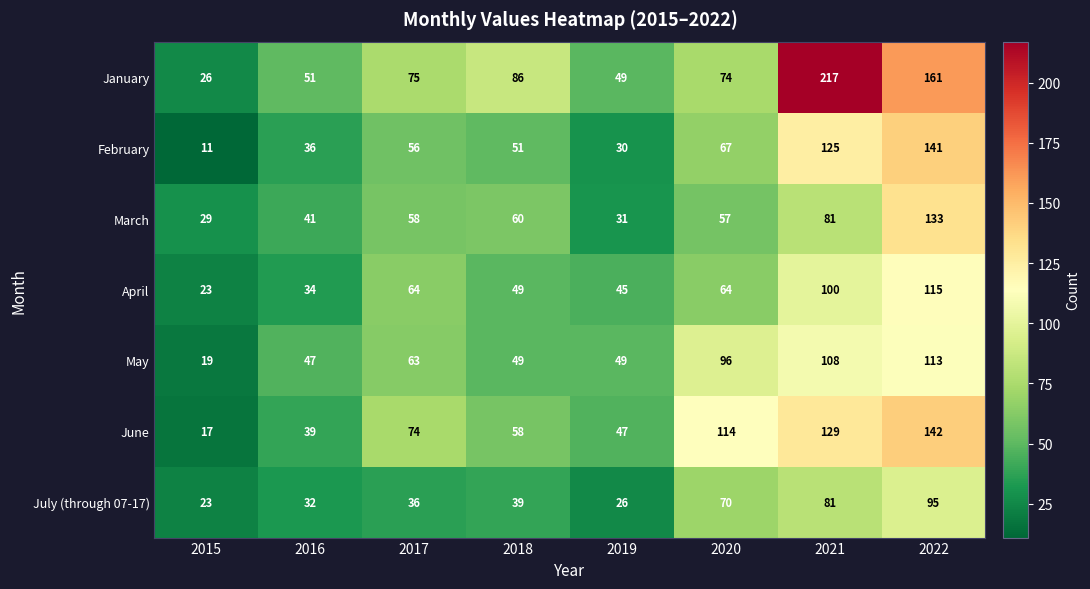

What is the total value across all series at 2020?

542